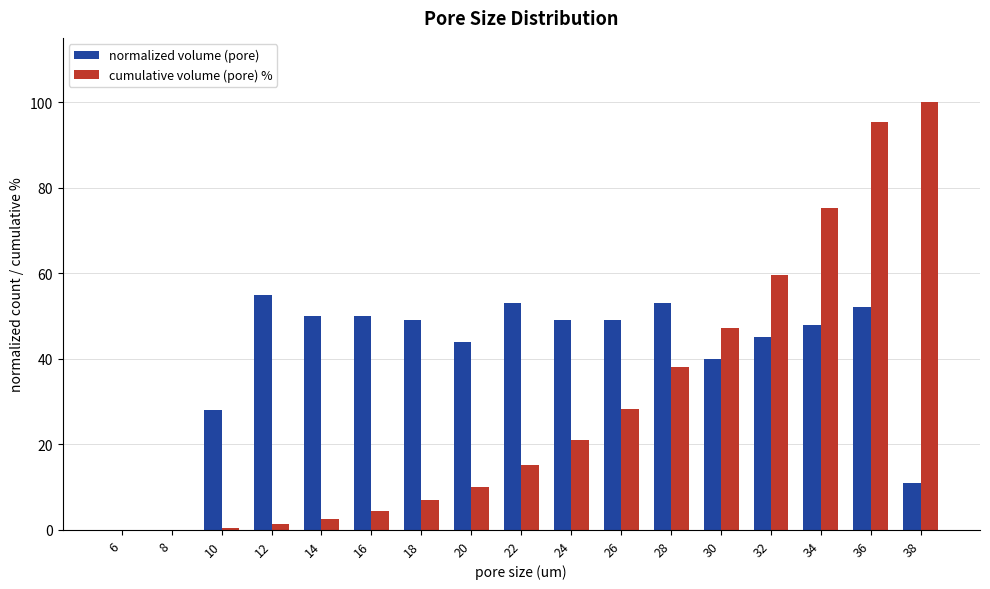

What is the spread (max minus min) of values at 14?

47.4